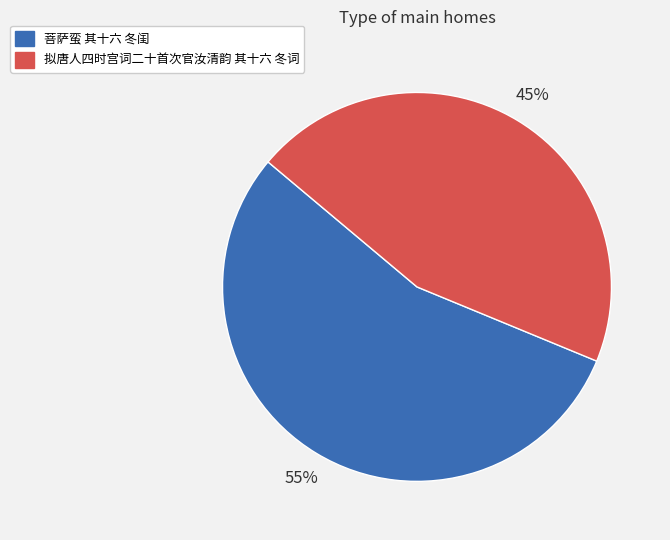

Which category accounts for the majority?

菩萨蛮 其十六 冬闺